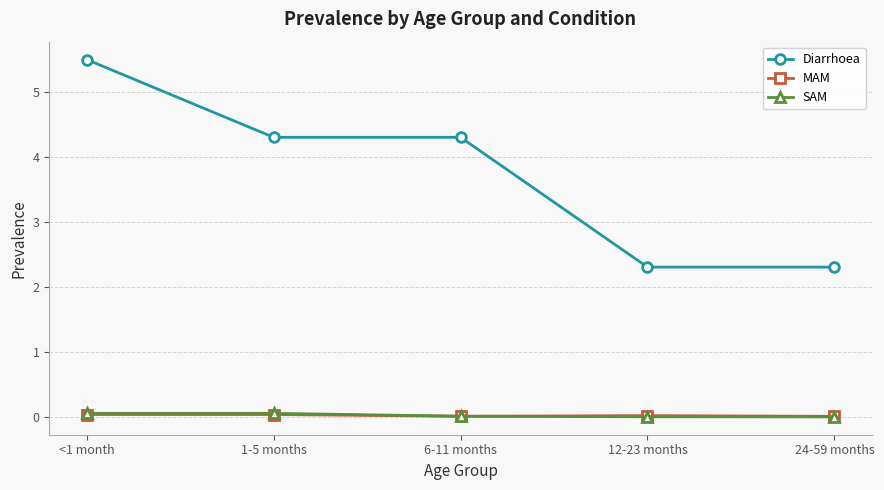

Is the value of Diarrhoea at <1 month greater than the value of SAM at 6-11 months?

Yes